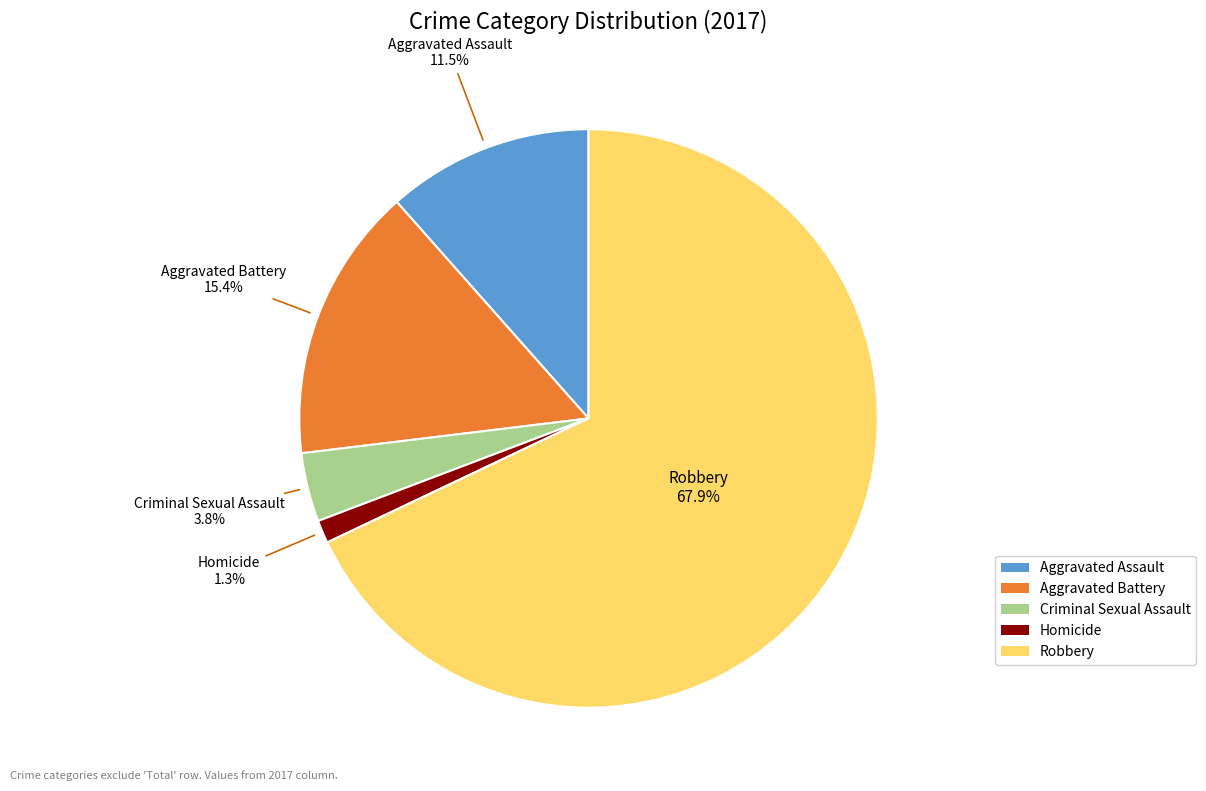

To the nearest percent, what percentage of the pie is Robbery?

68%